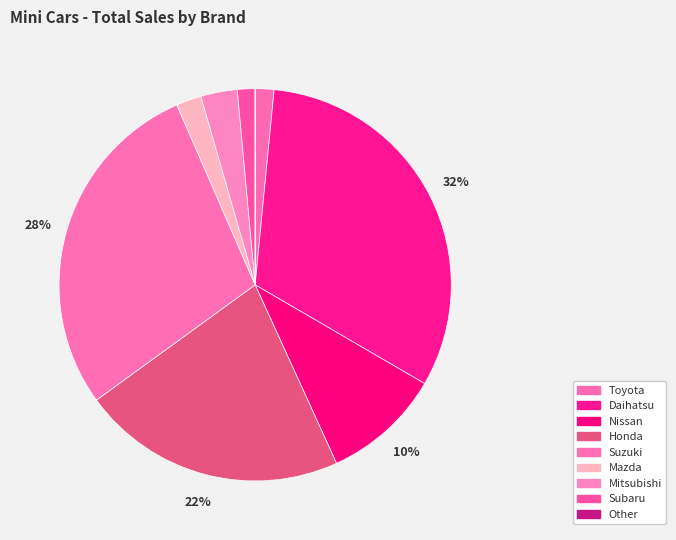

Which slice is the smallest?

Other